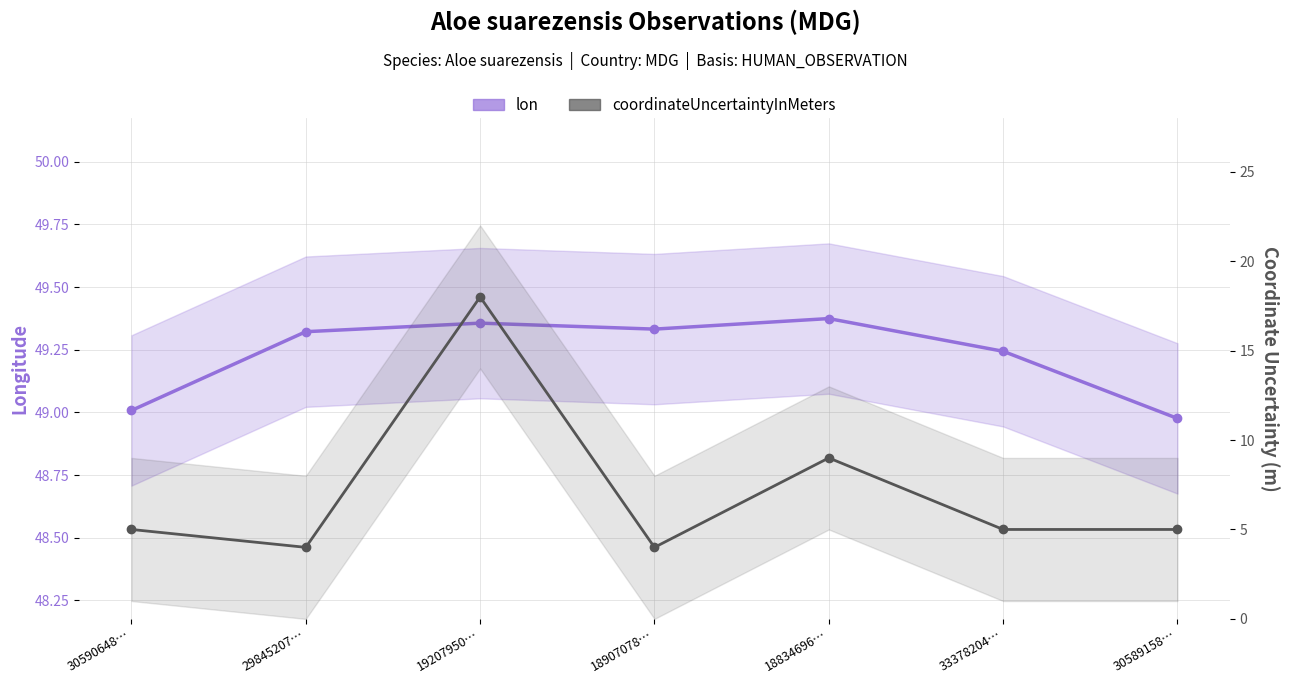

What is the difference between the maximum and minimum values in the coordinateUncertaintyInMeters series?

14.0